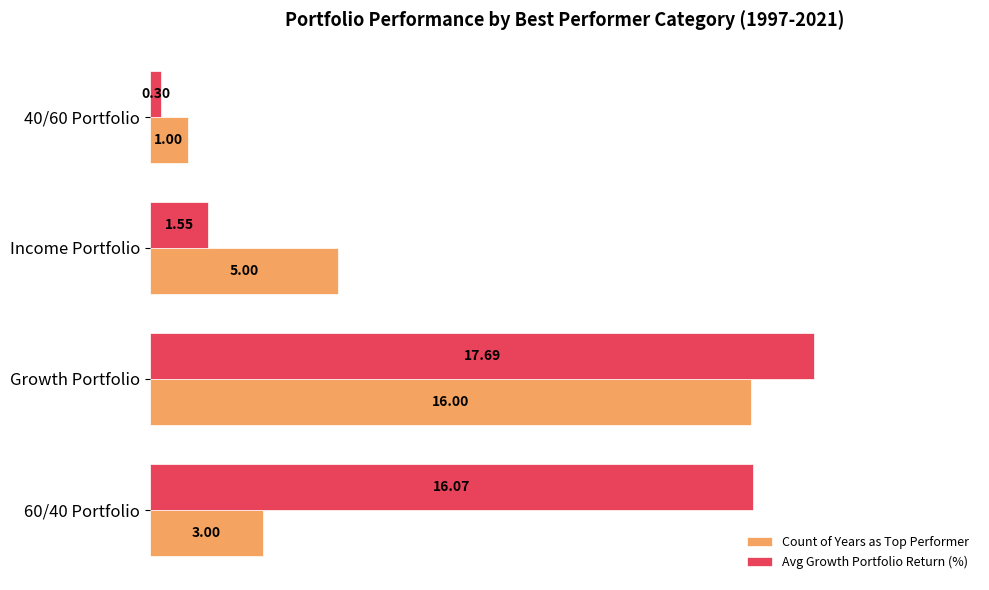

What is the total value across all series at Growth Portfolio?

33.7